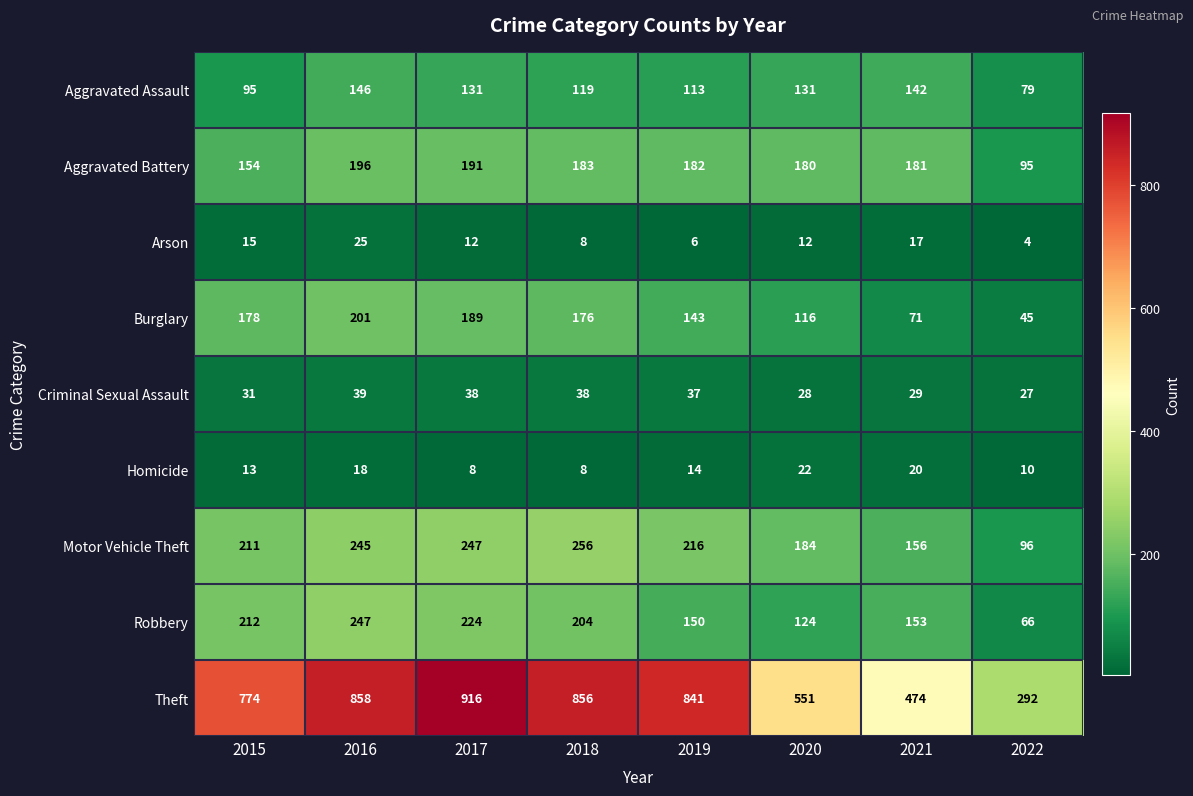

What is the total value across all series at 2020?

1348